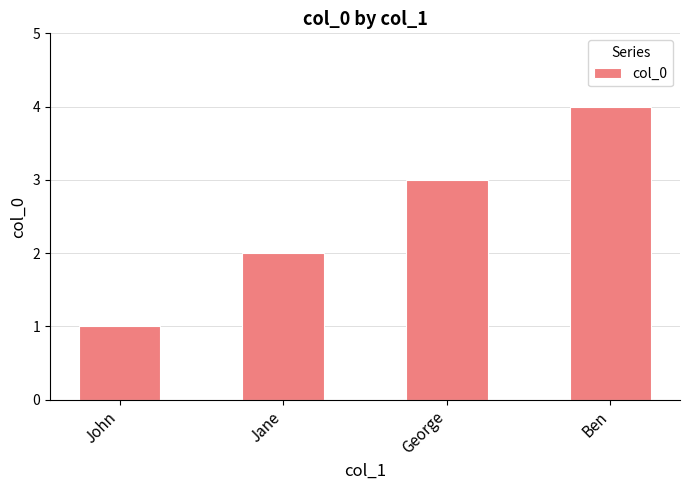

What is the value of the 1st bar from the left?

1